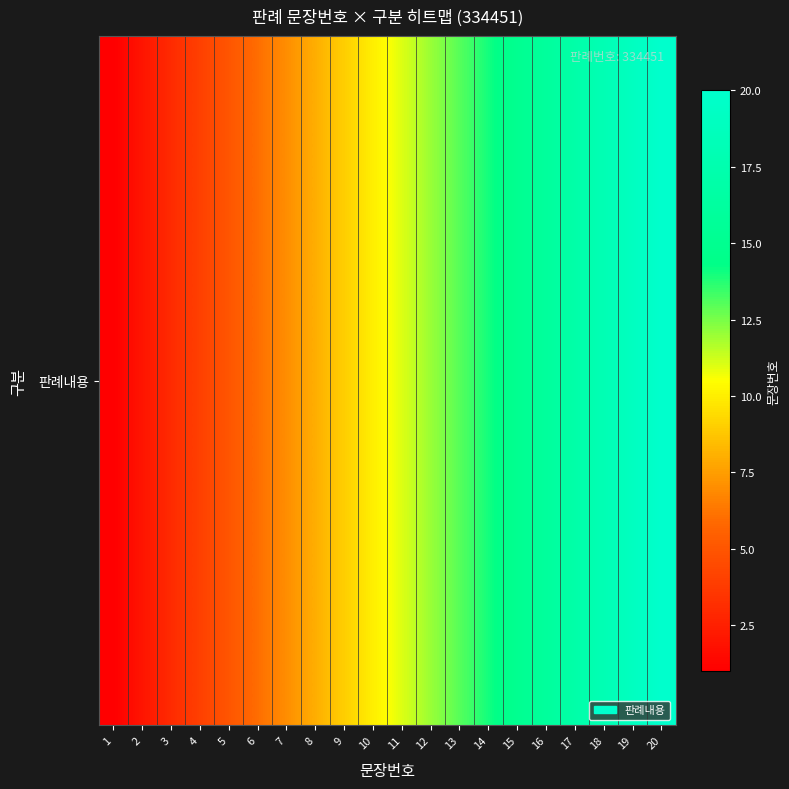

What value does the data have at 1?

1